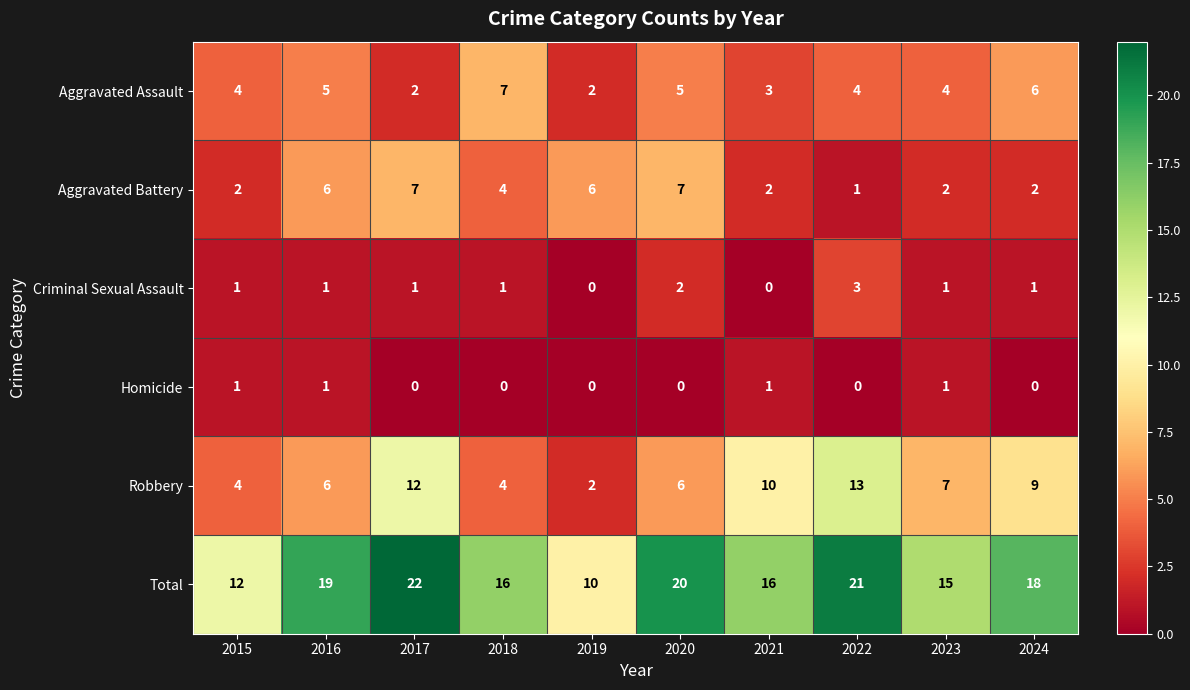

Which series has the largest range (max minus min)?

Total